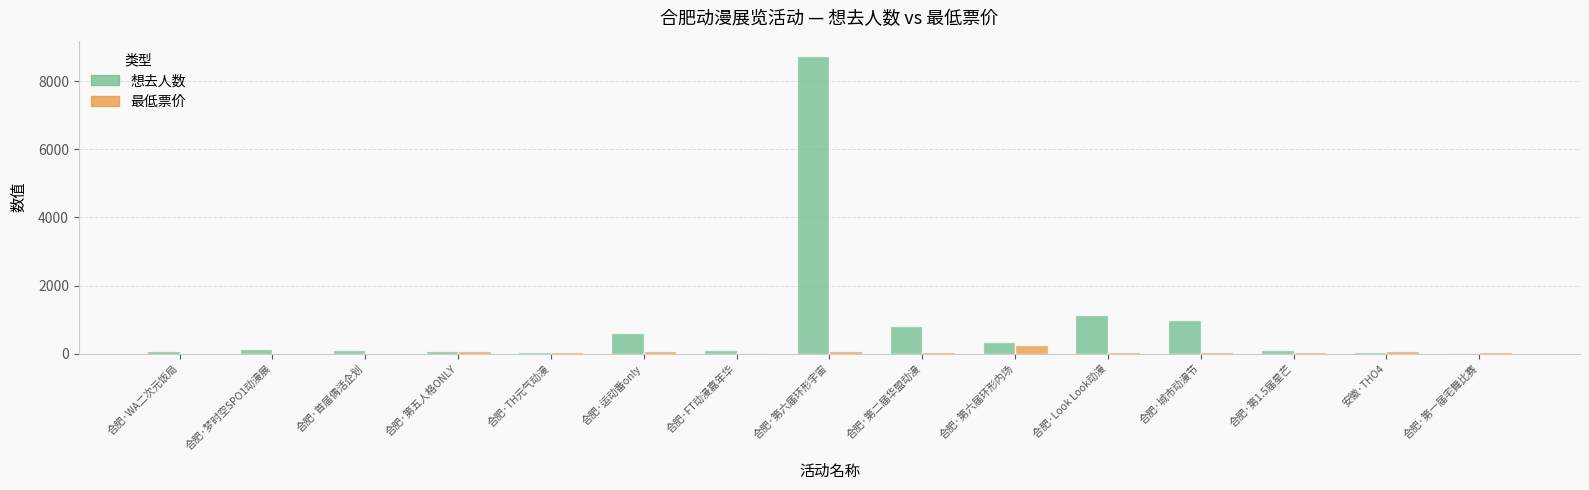

True or false: 最低票价 has a value of 25 at 合肥·FT动漫嘉年华.

True